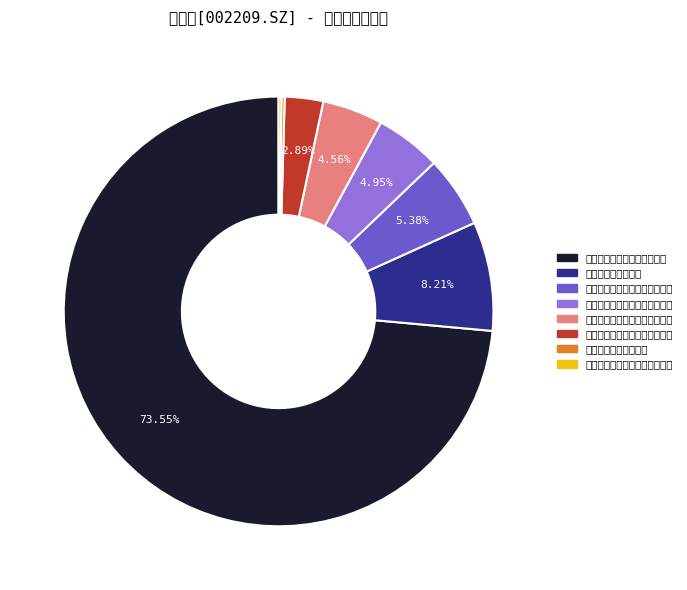

What percentage is the 达意隆北美有限公司 slice, to the nearest percent?

8%